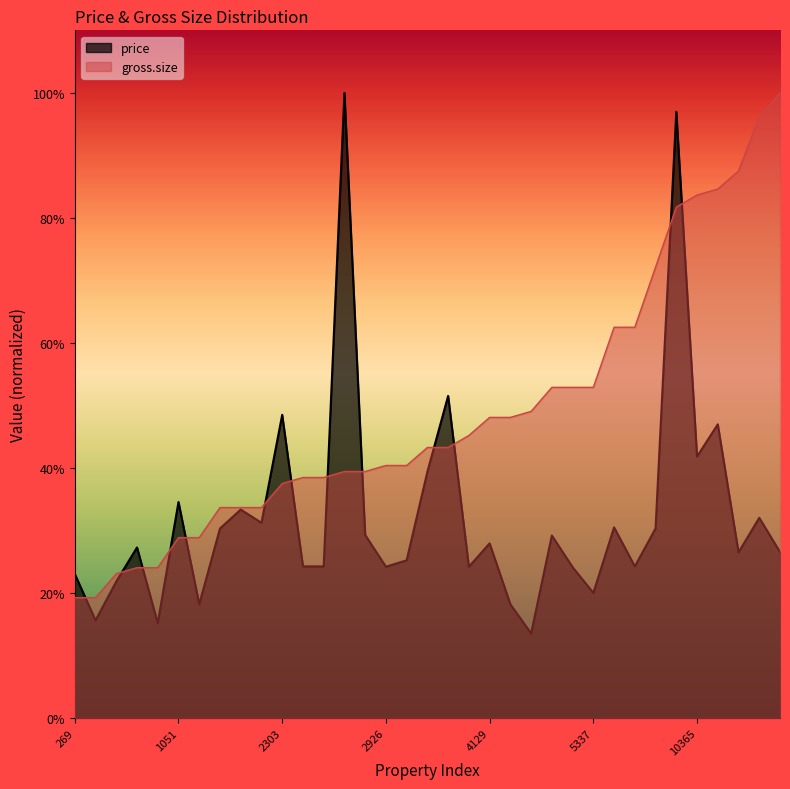

List the labels in order of gross.size value, smallest first.

269, 308, 401, 530, 571, 1051, 1078, 1562, 1639, 1825, 2303, 2564, 2782, 2877, 2889, 2926, 2957, 3335, 3426, 3807, 4129, 4157, 4629, 5097, 5158, 5337, 6685, 6904, 8514, 10055, 10365, 10512, 11004, 11916, 12685